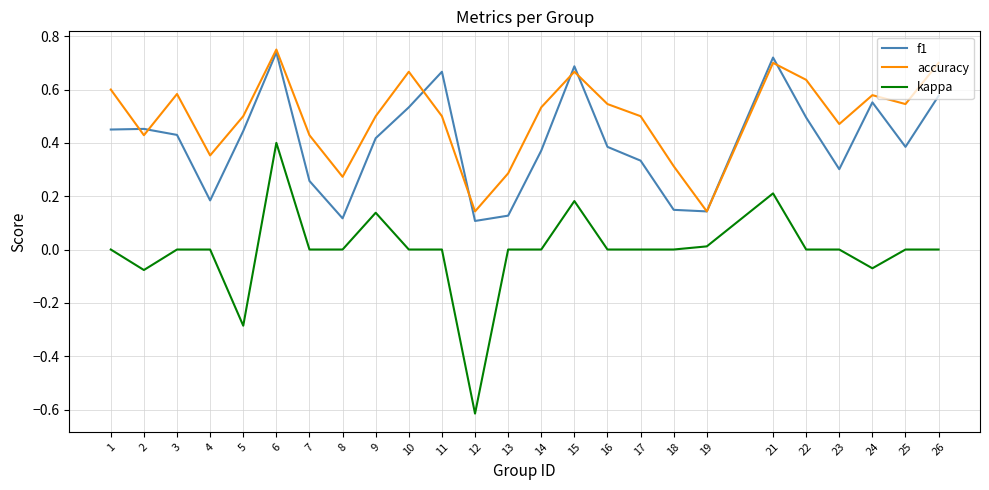

The f1 series shows 0.6 at 5. True or false?

False